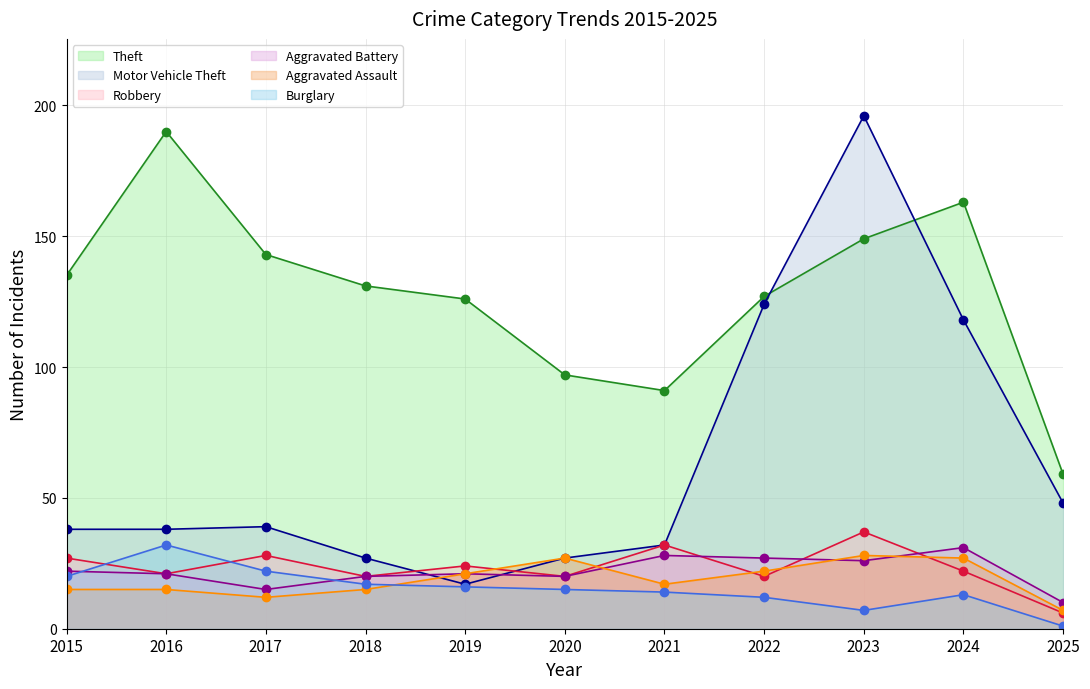

How many interior local valleys does the Aggravated Battery series have?

3